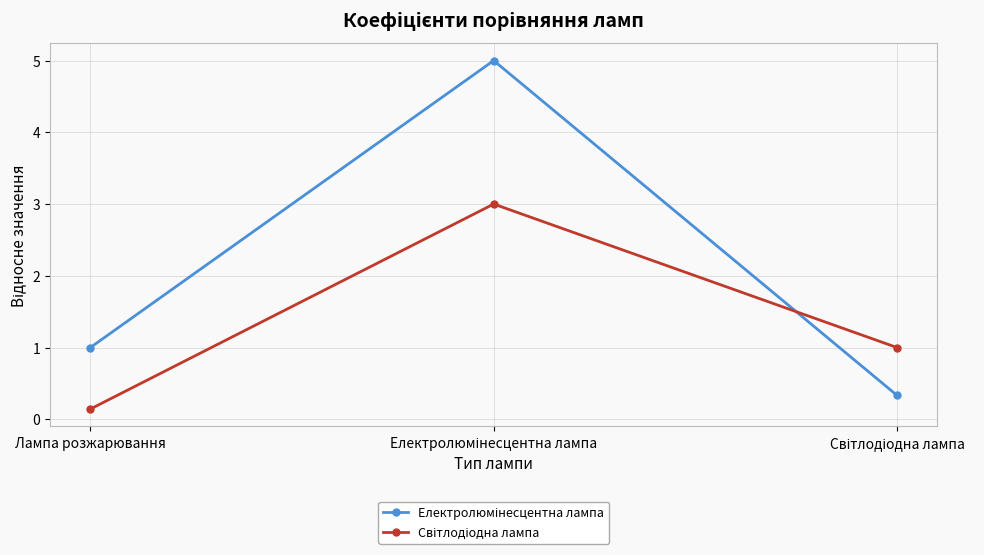

How many lines are shown in the chart?

2